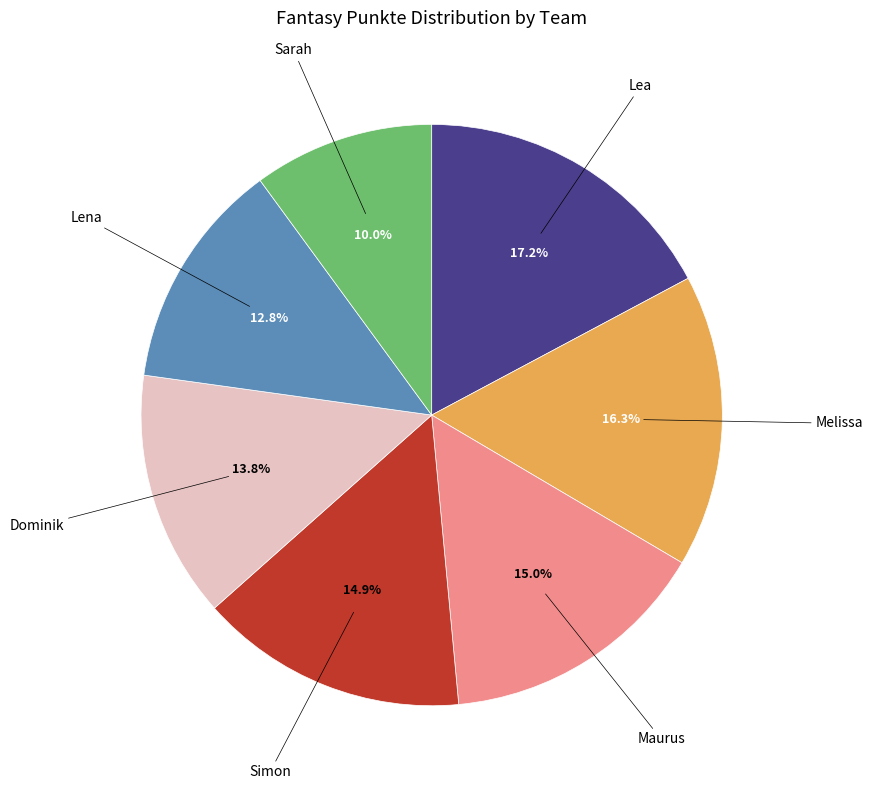

To the nearest percent, what percentage of the pie is Simon?

15%